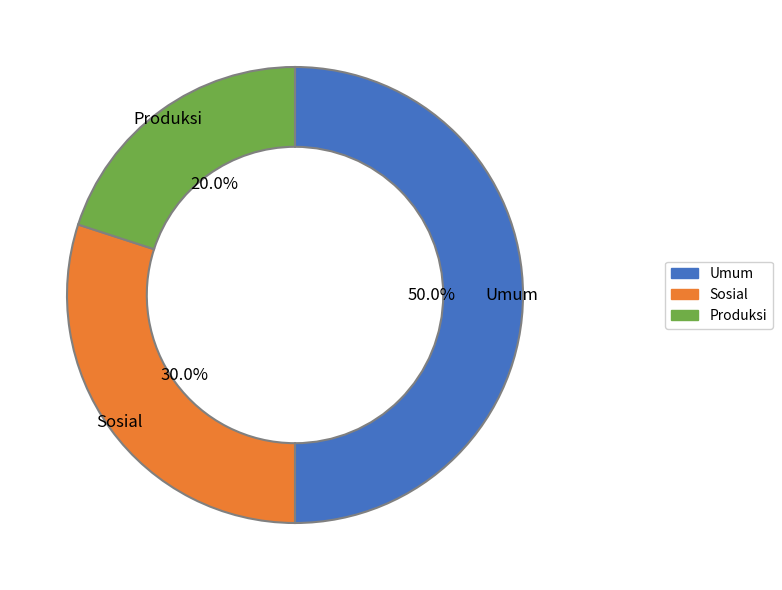

The Umum slice represents 63% of the pie. True or false?

False